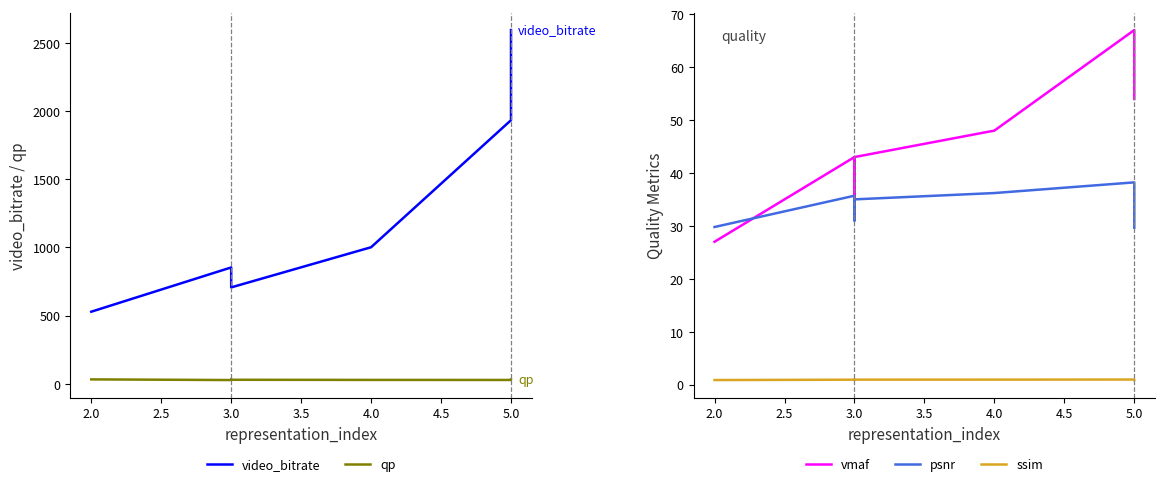

At how many categories does at least one series exceed 1167?

2